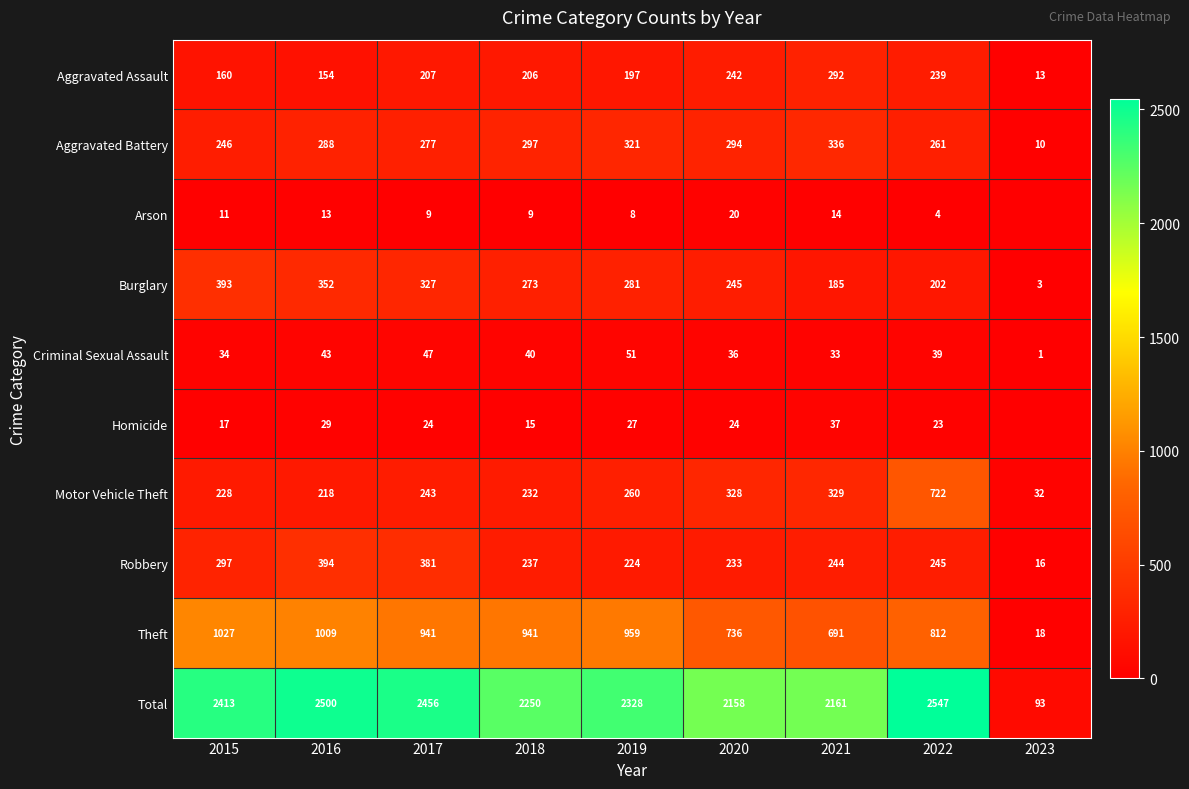

What is the average value of the Criminal Sexual Assault series?

36